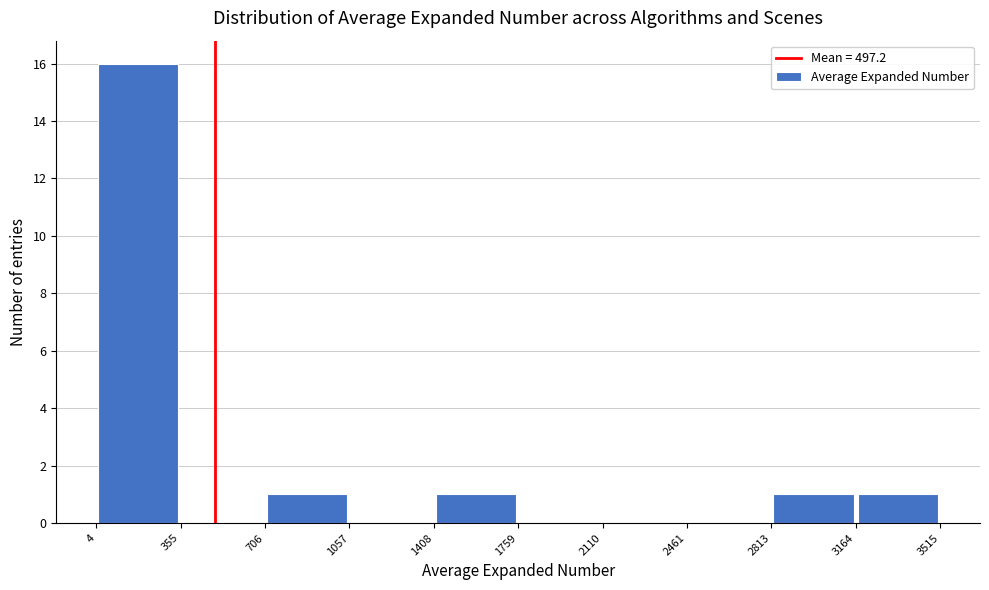

What is the height of the bar covering 1408 to 1759 on the x-axis? The values are not printed on the chart, so give them approximately, as read against the axis.

1